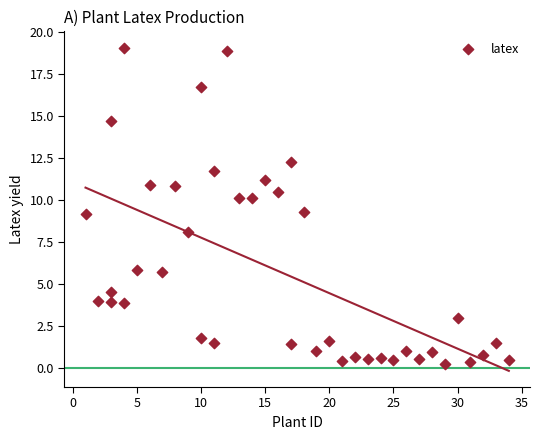

What is the range of Y values (max minus min)?

18.8